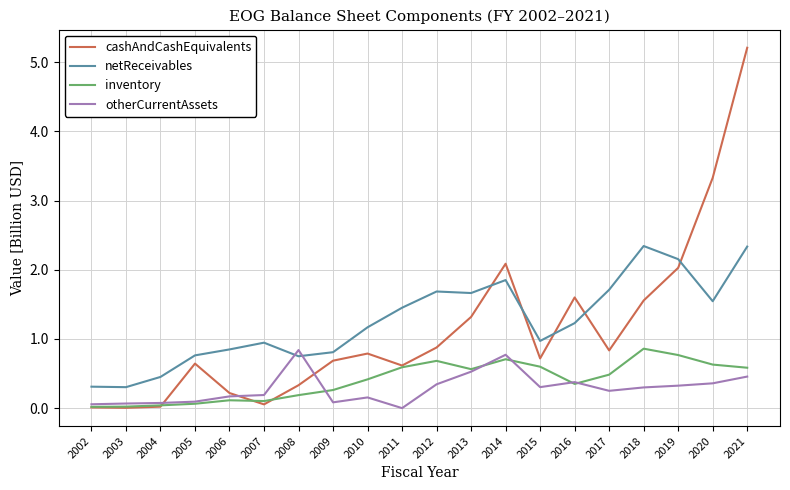

Is this an area chart (filled region under the line)?

No